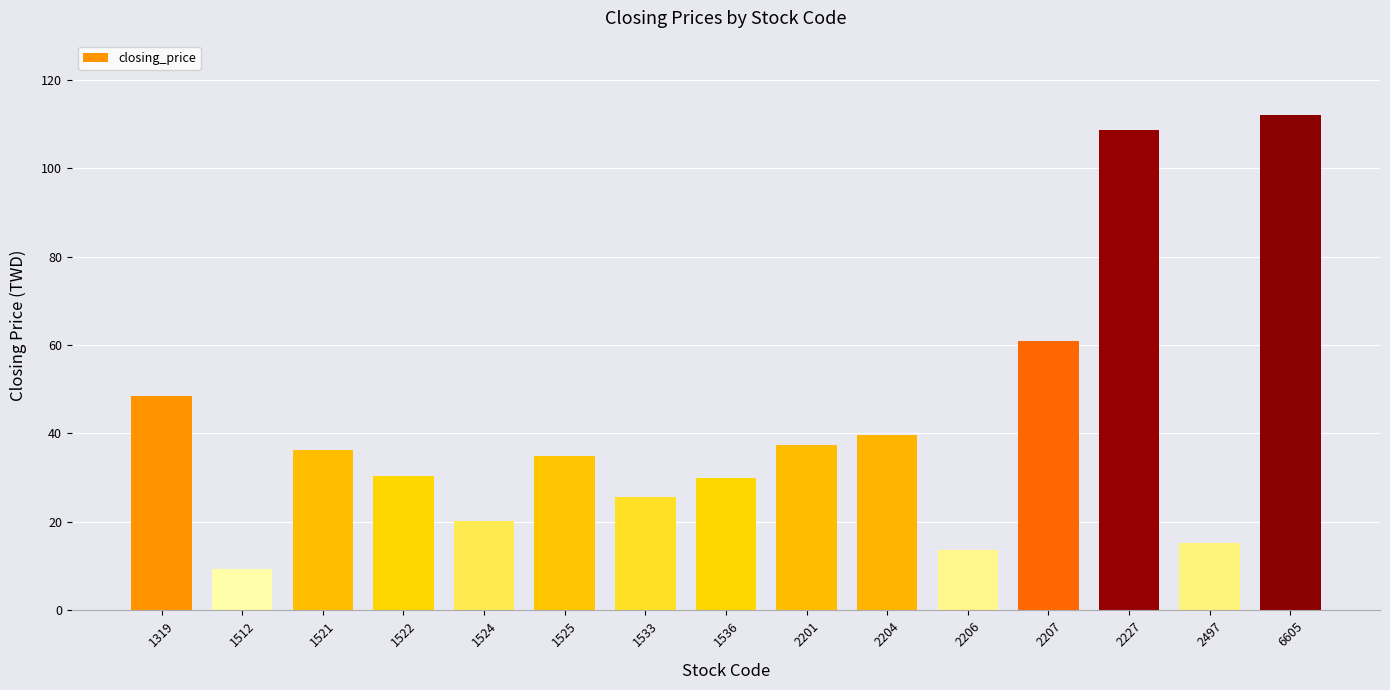

Between 2204 and 2207, which is larger?

2207